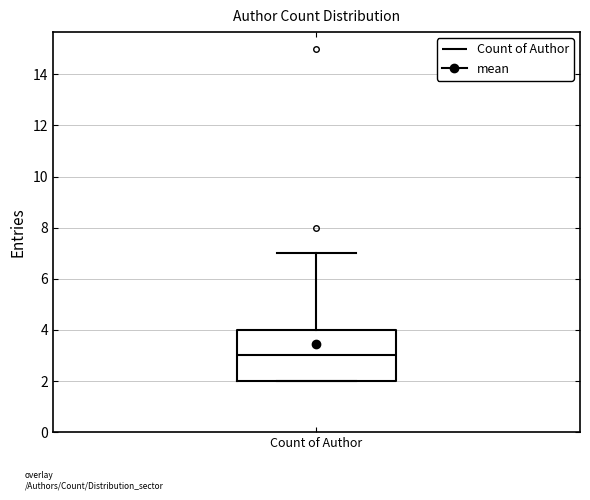

Read this box plot against the y-axis: the position of the median line, the range covered by the box, and the ends of both whiskers. The values are not printed on the chart, so give them approximately, as read against the axis.

median 3, box 2 to 4, whiskers 2 to 7